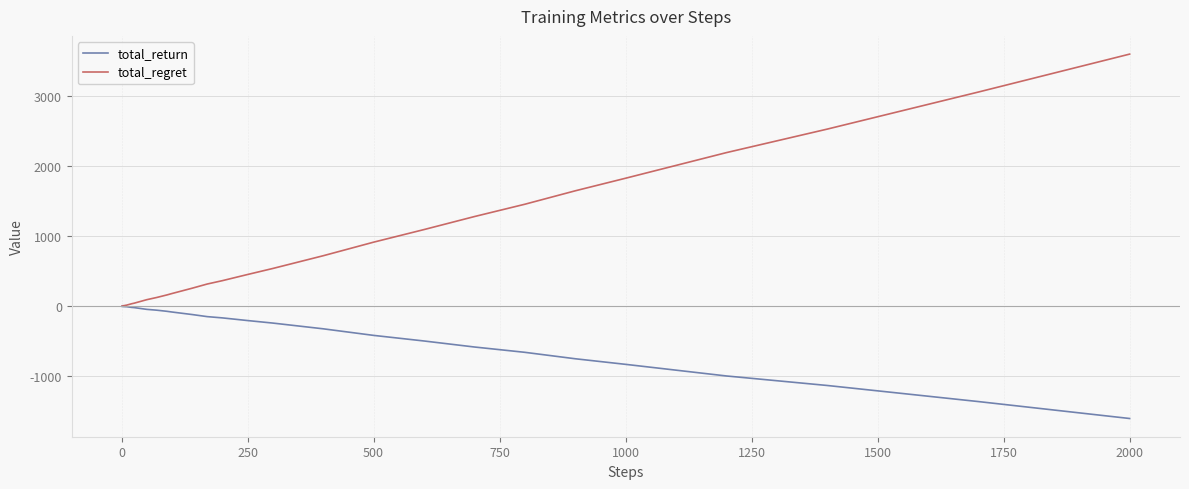

Which series has the widest spread of values?

total_regret